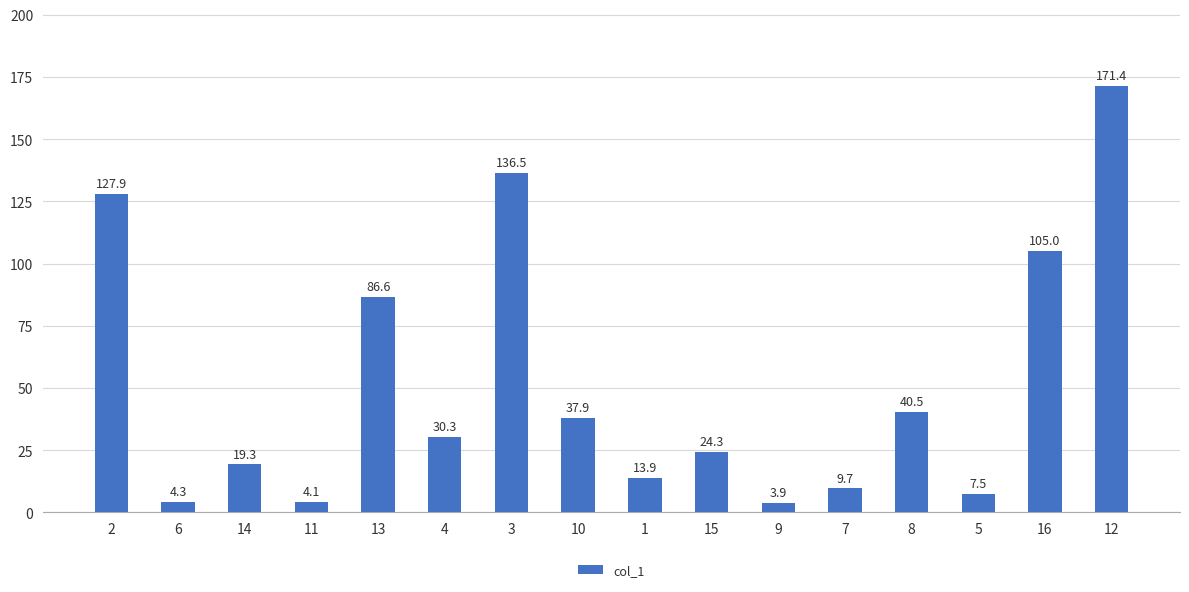

What is the maximum value shown in the chart?

171.4